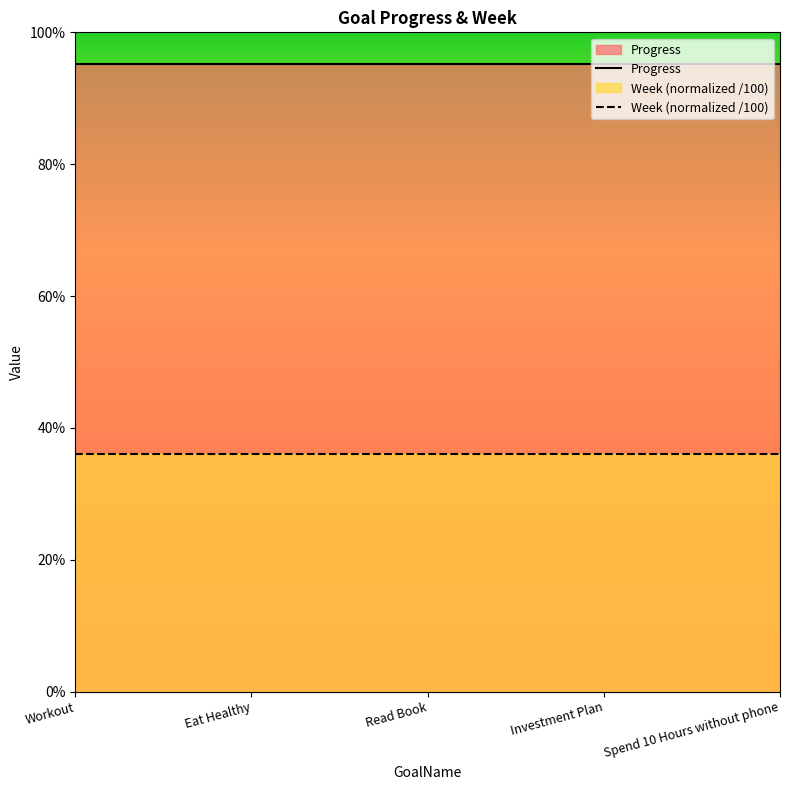

Where is Progress nearest to the value 0?

Workout